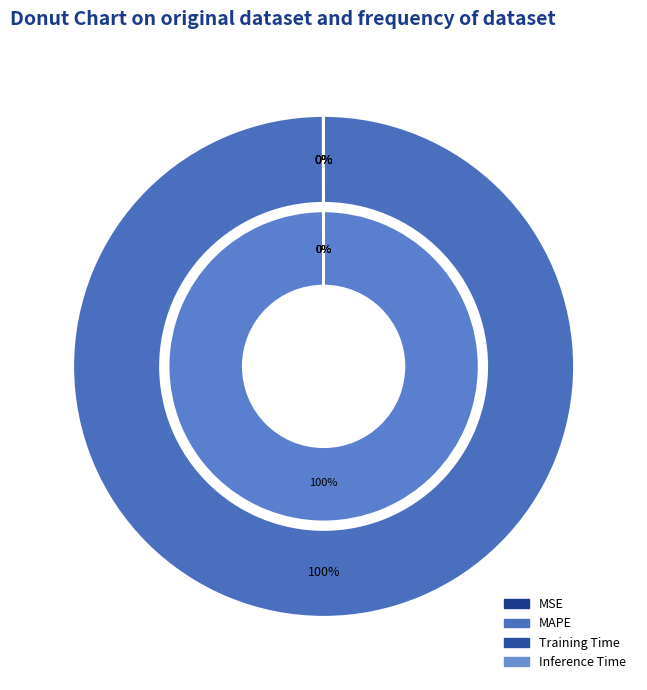

To the nearest percent, what is the average slice percentage?

25%